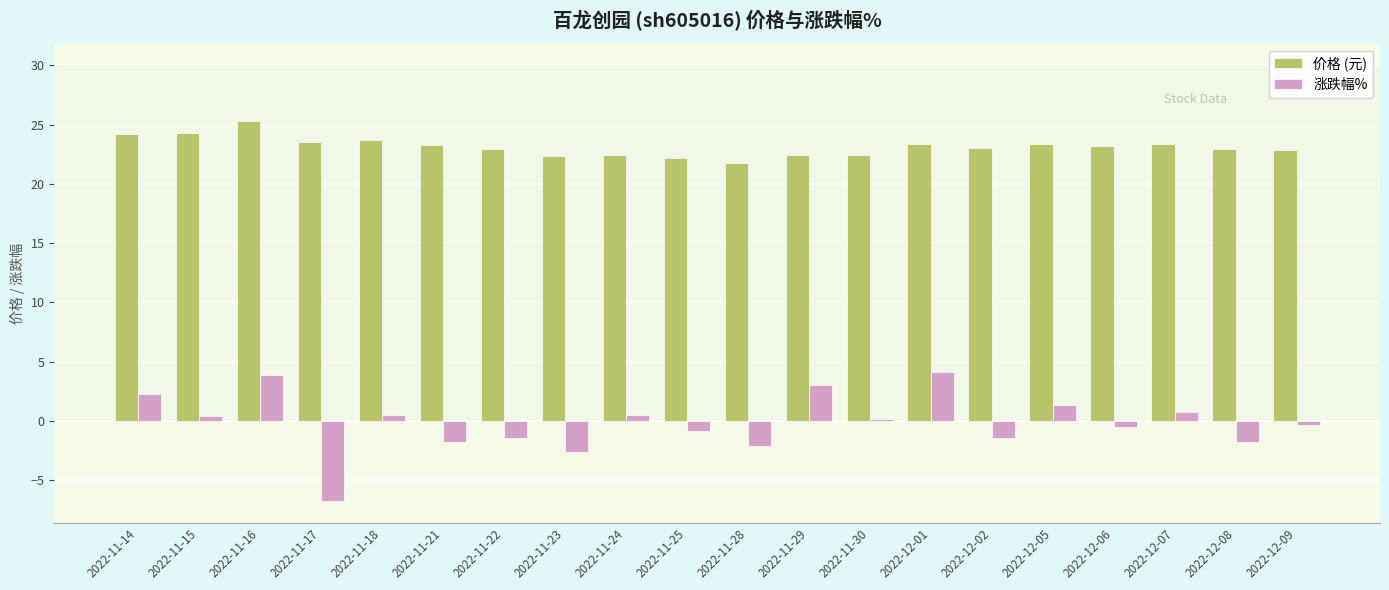

How many categories are shown in the chart?

20